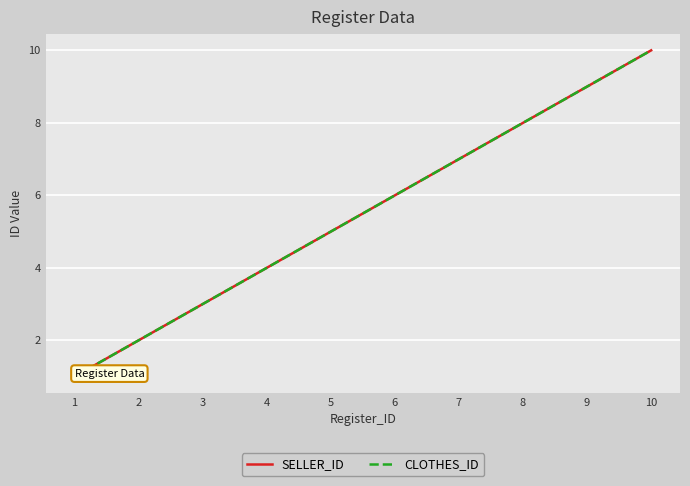

What is the sum of all SELLER_ID values?

55